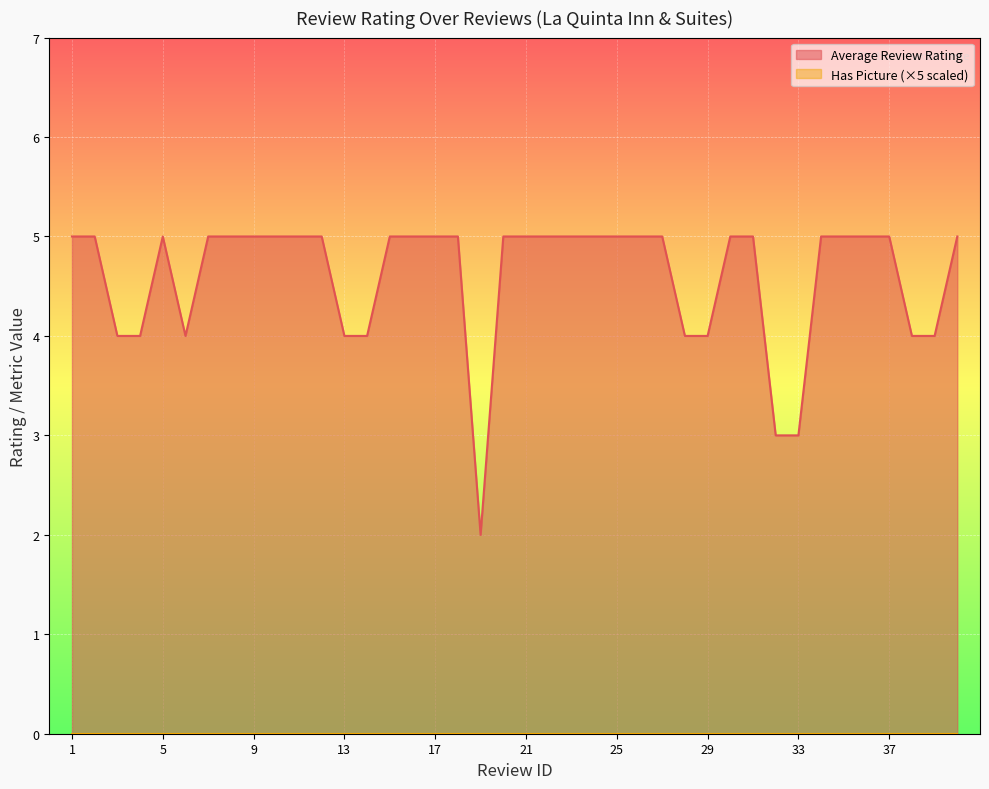

What is the maximum value shown in the chart?

5